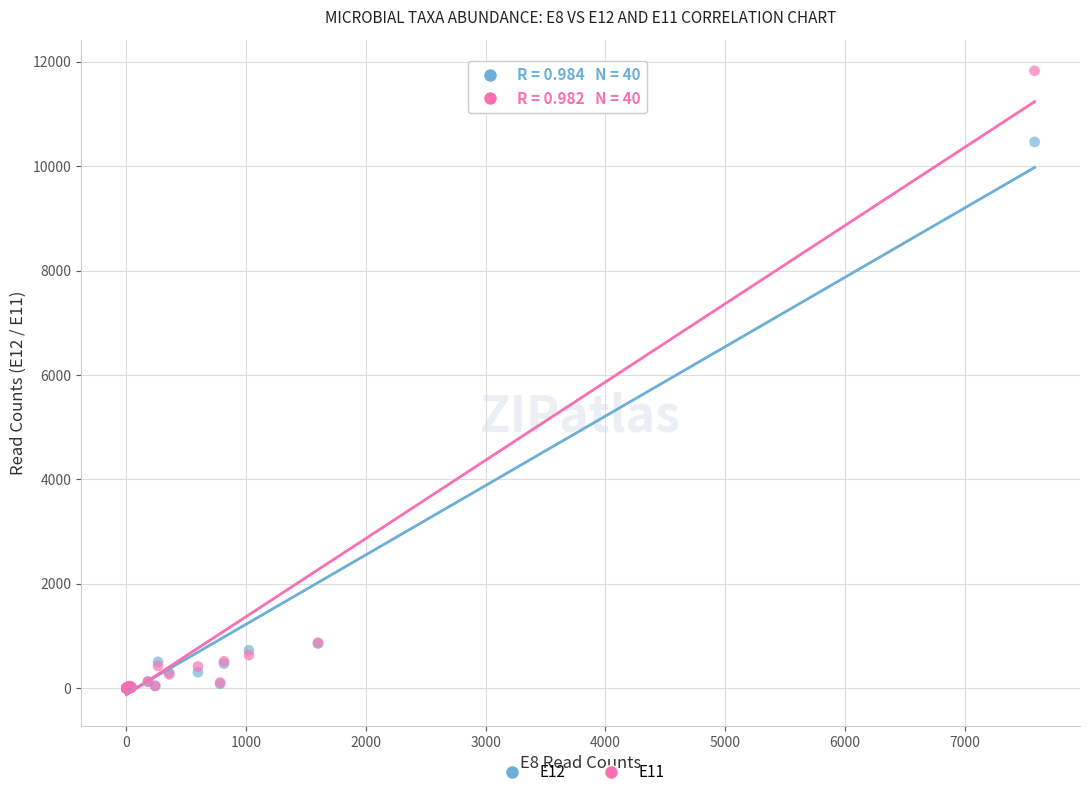

Across all series, what Y value is closest to 5913?

10464